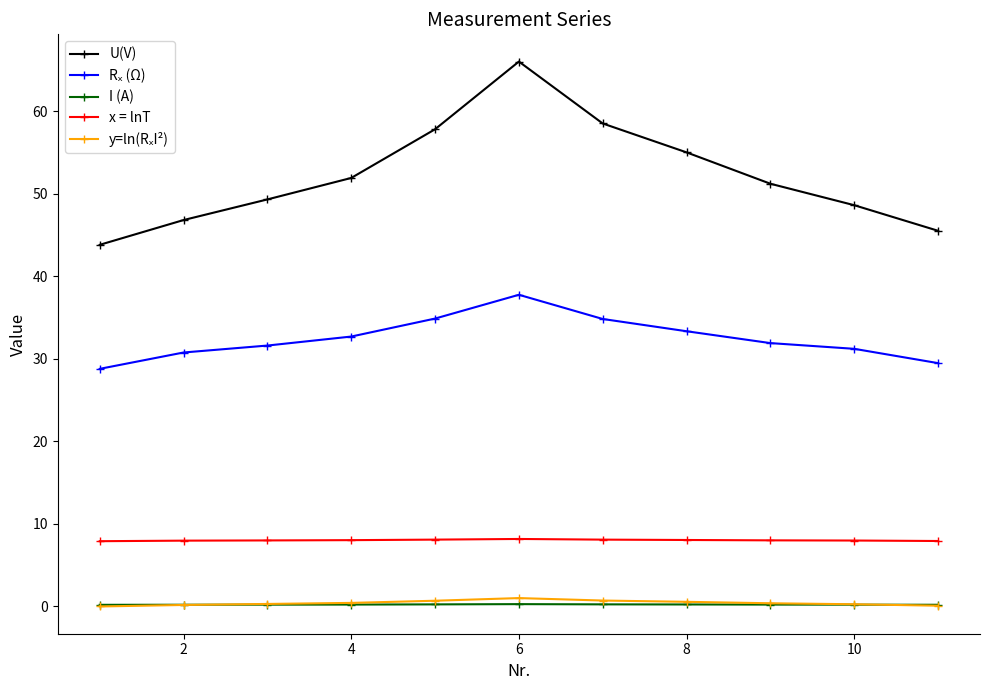

True or false: x = lnT and I (A) cross at least once.

False